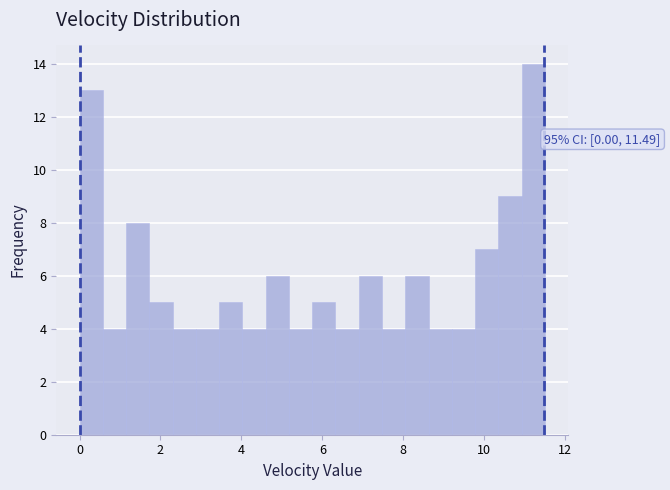

Around what value on the x-axis is the tallest bar? Give the approximate position of its centre, as read against the axis.

11.2